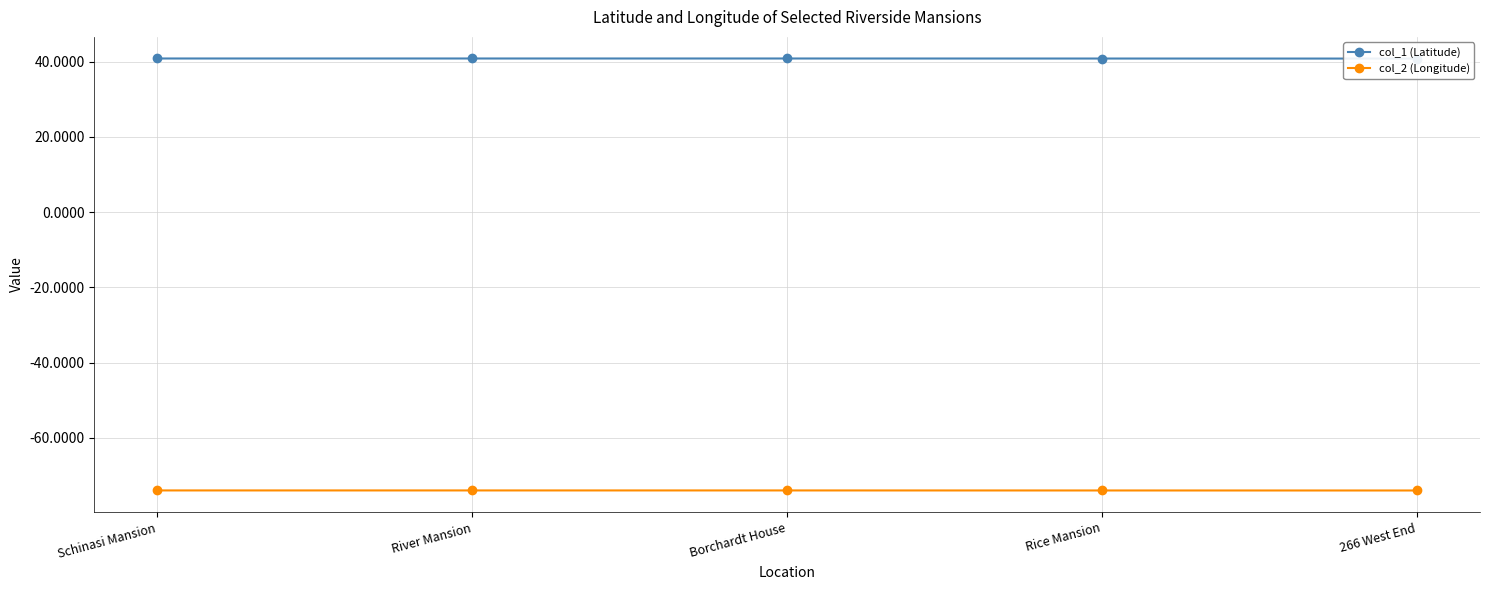

List the labels in order of col_1 (Latitude) value, largest first.

Schinasi Mansion, River Mansion, Borchardt House, Rice Mansion, 266 West End